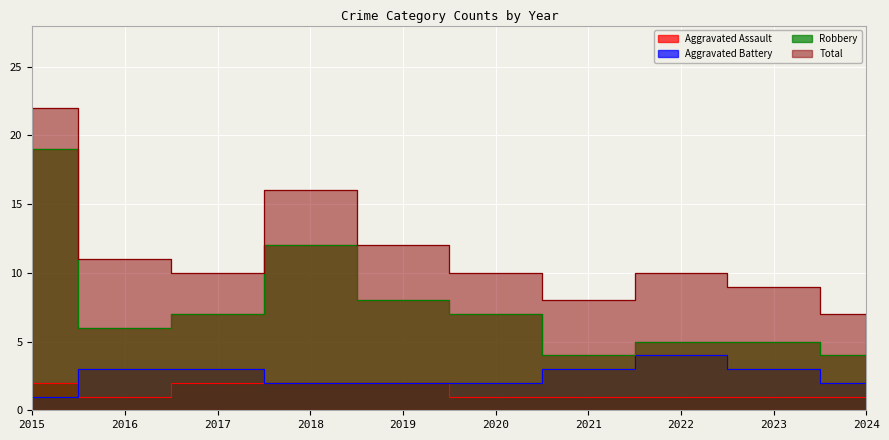

At which category is the sum across all series the highest?

2015